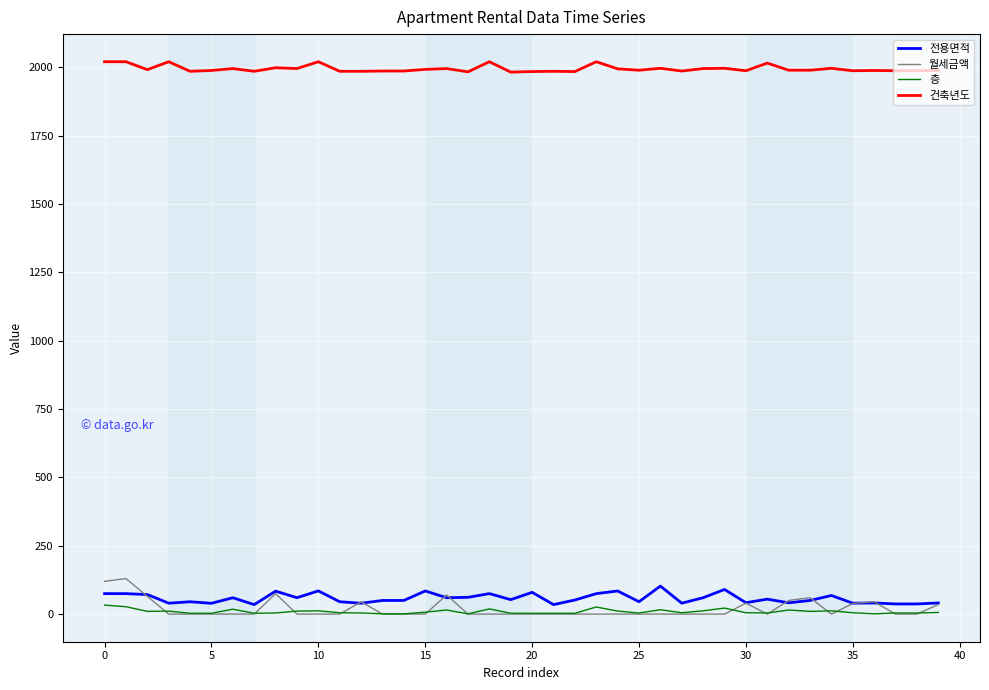

What is the maximum value for 건축년도?

2021.0